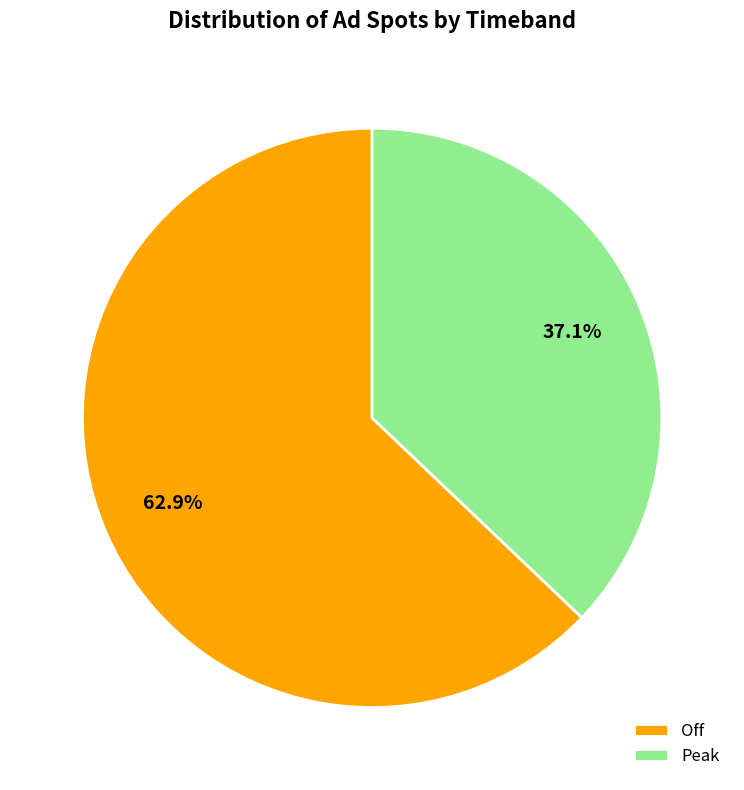

How many segments does this pie chart have?

2